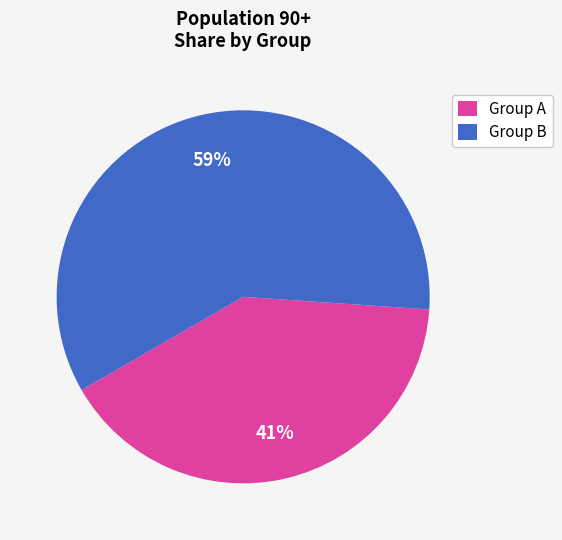

What percentage is the Group B slice, to the nearest percent?

59%